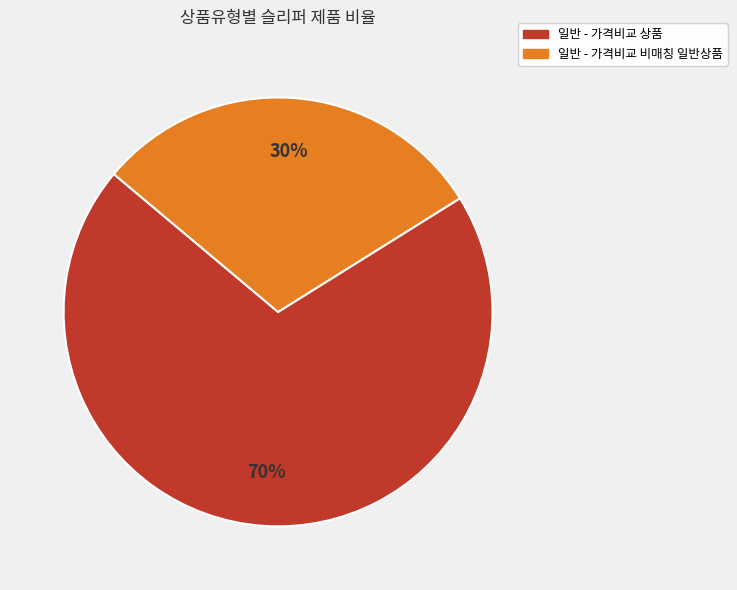

Which has a higher value, 일반 - 가격비교 상품 or 일반 - 가격비교 비매칭 일반상품?

일반 - 가격비교 상품